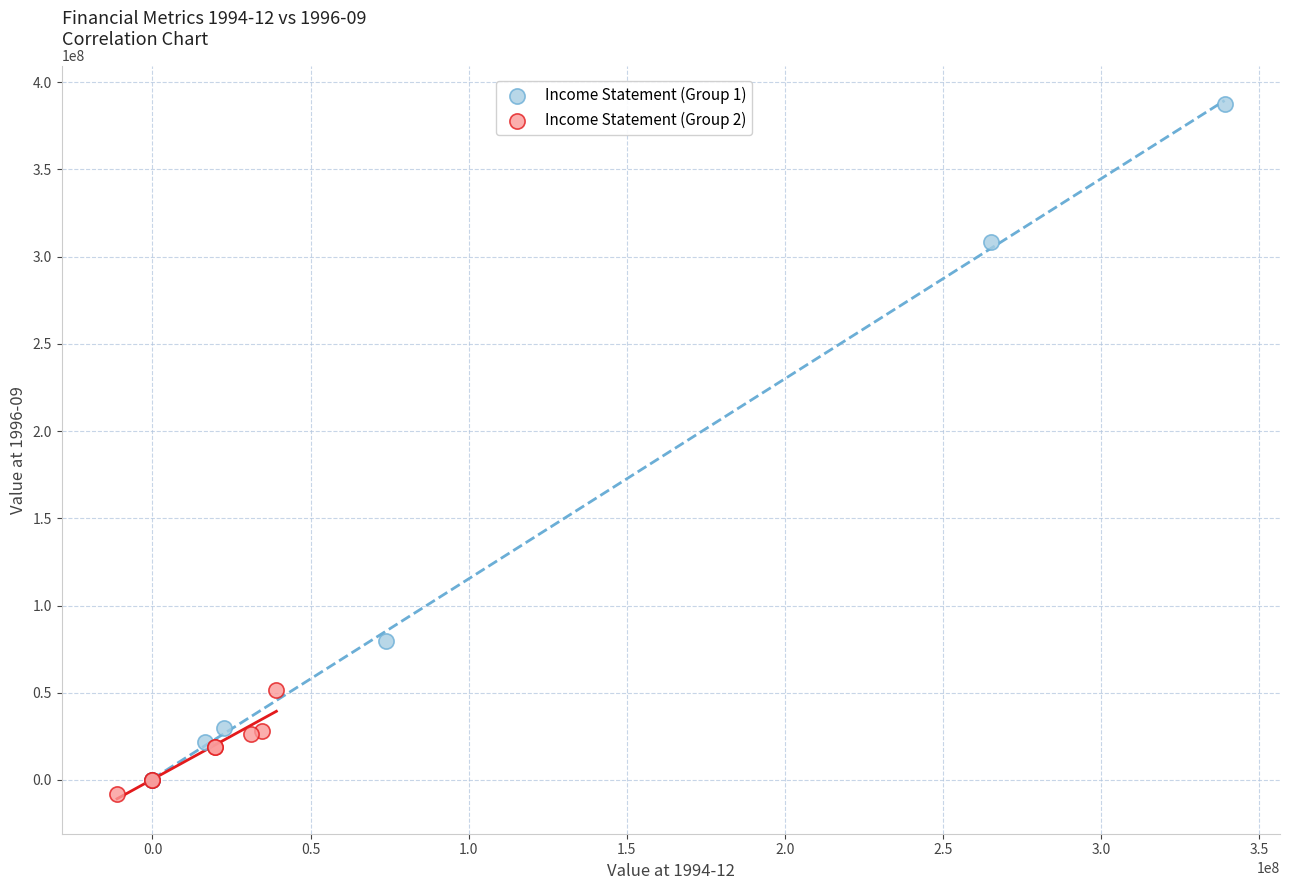

Which series has the largest Y range (max minus min)?

Income Statement (Group 1)